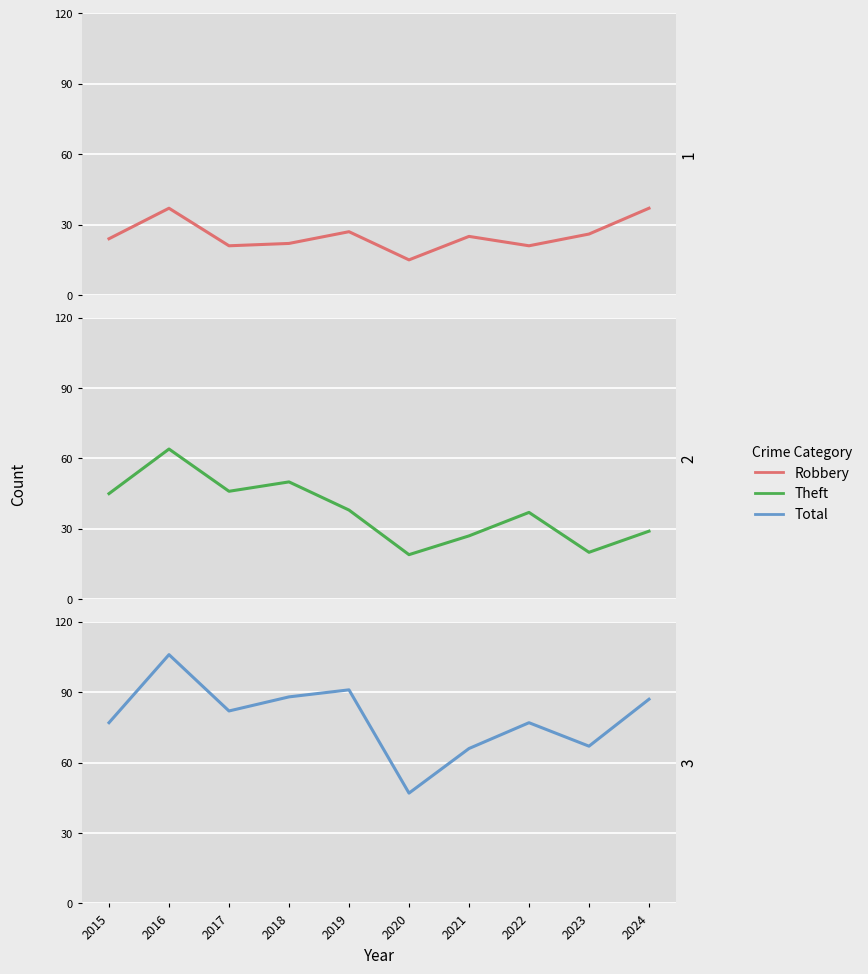

List the series in order of their overall mean, lowest first.

Robbery, Theft, Total